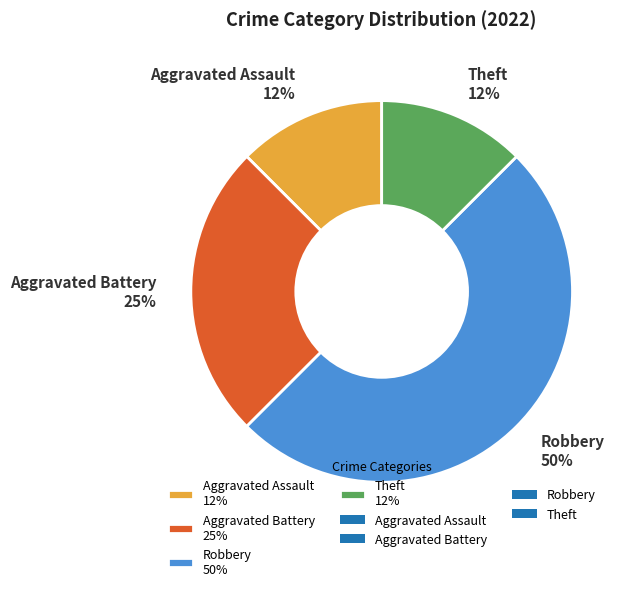

Combined, do Aggravated Assault 12% and Aggravated Battery 25% account for over 50%?

No